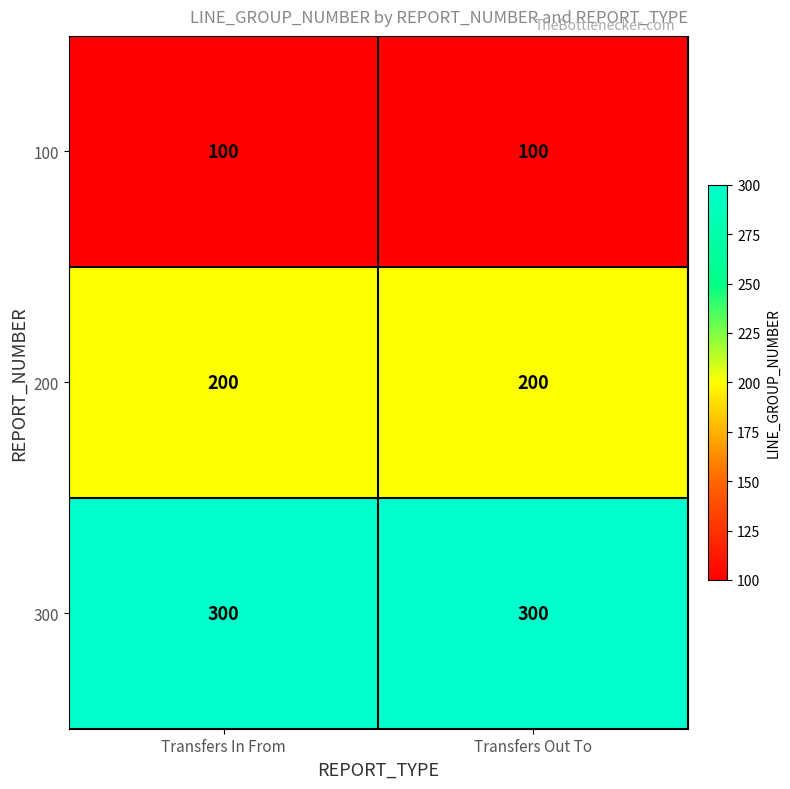

True or false: 300 has a value of 300 at Transfers In From.

True